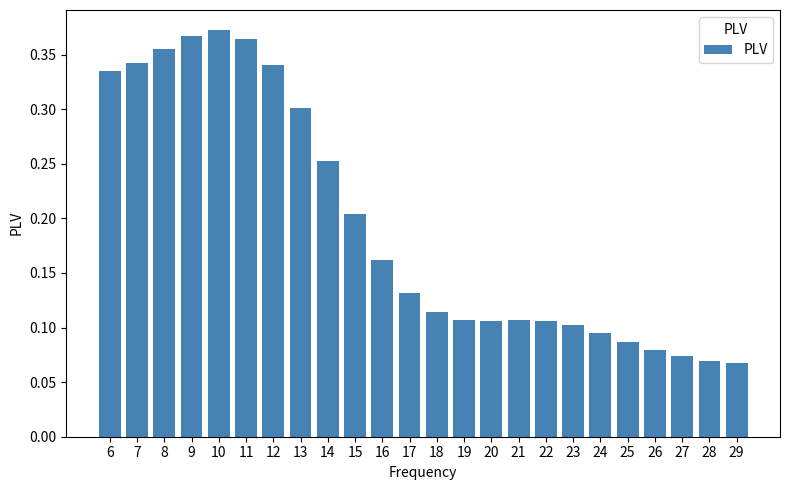

Which has a higher value, 9 or 26?

9